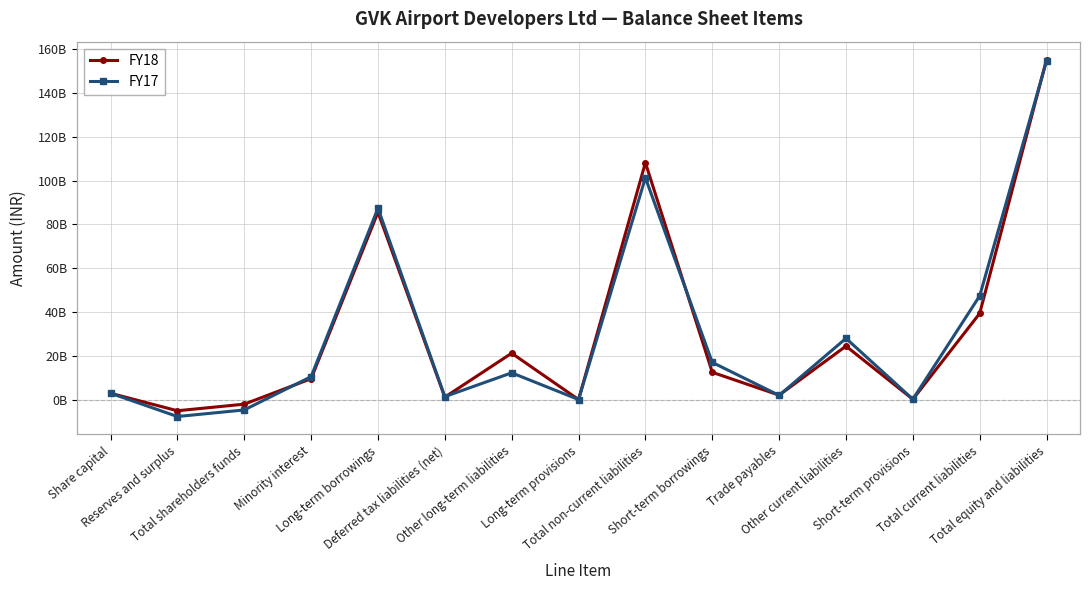

Does the chart have visible grid lines?

Yes